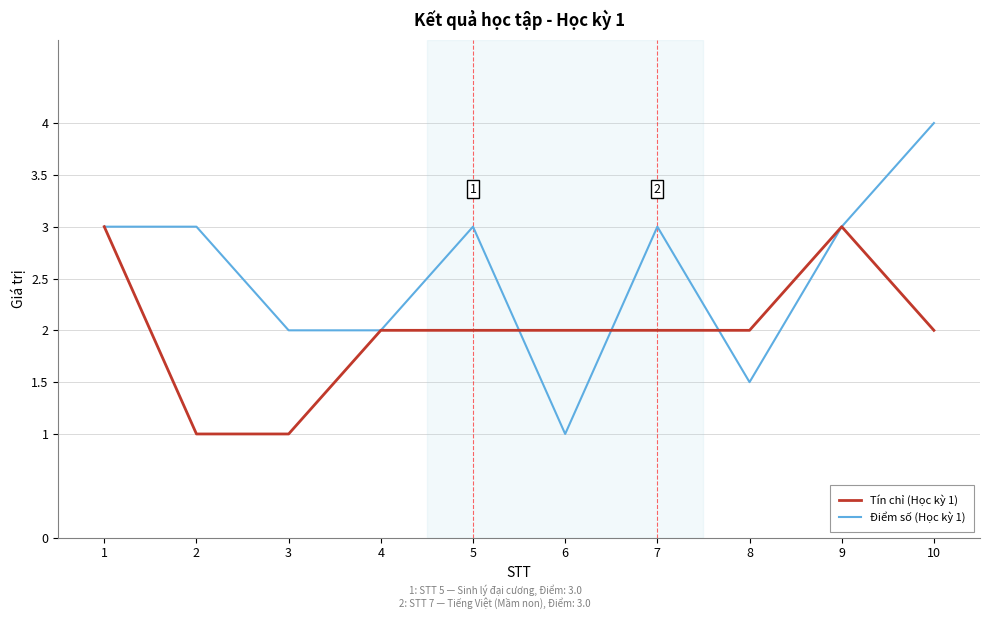

True or false: Tín chỉ (Học kỳ 1) has a value of 2.9 at 4.

False